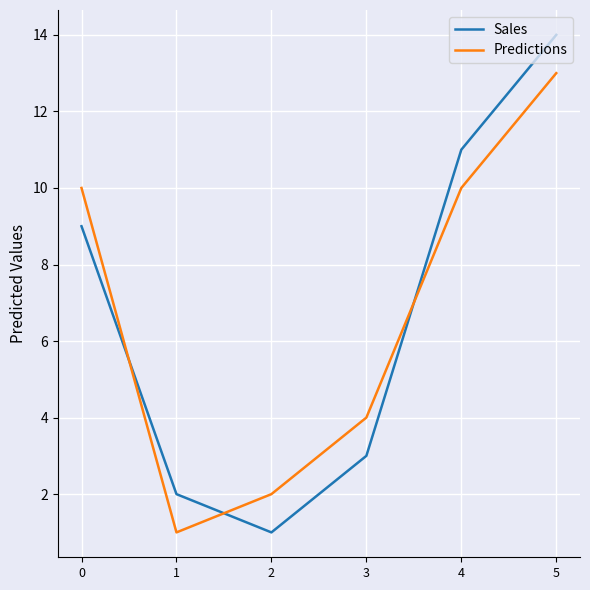

What is the difference between the Predictions values at 5 and 1?

12